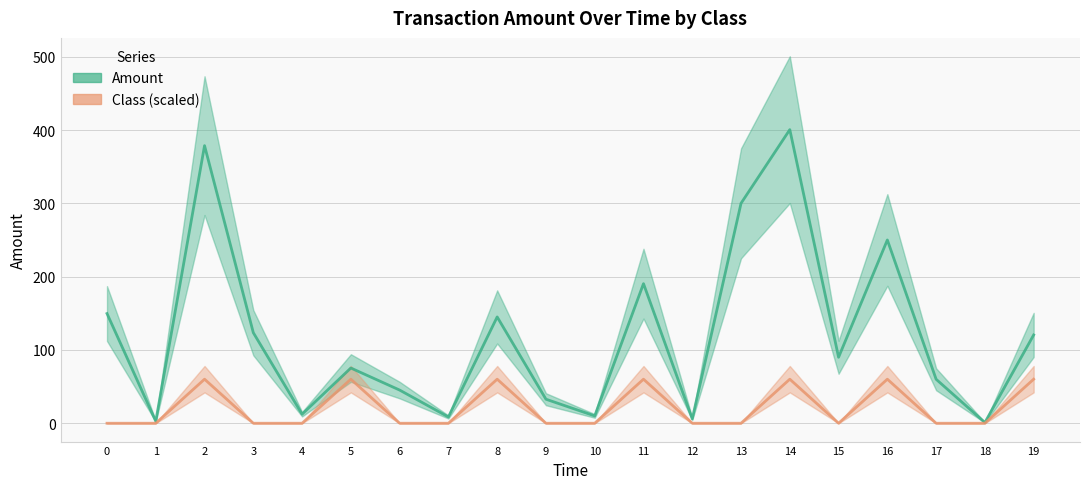

Where is the first local minimum for Amount?

1